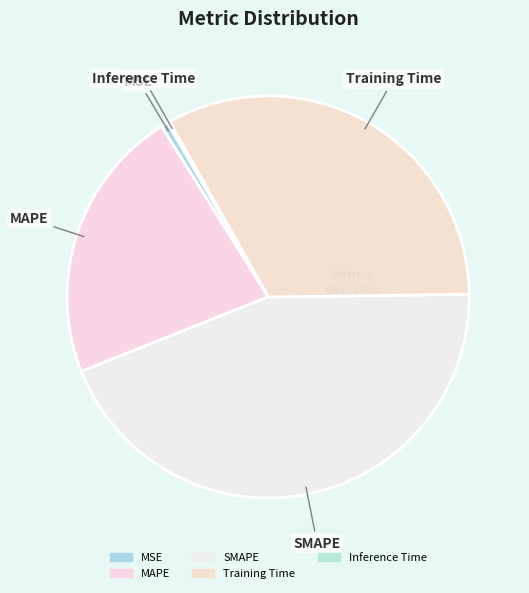

What is the smallest slice in the pie chart?

Inference Time